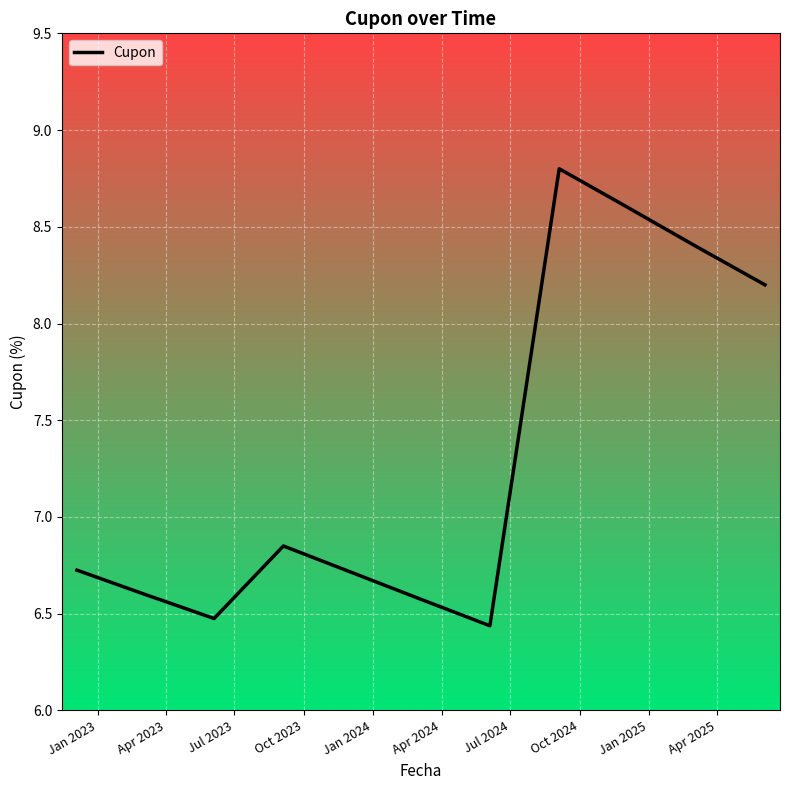

What is the sum of all values?

80.4